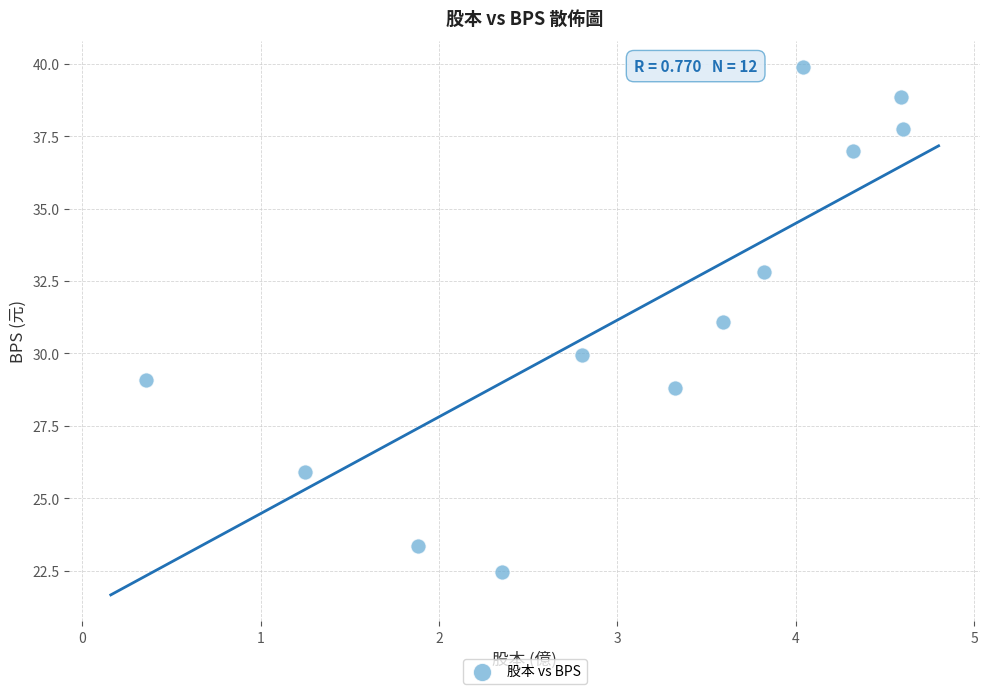

What is the range of Y values (max minus min)?

17.4